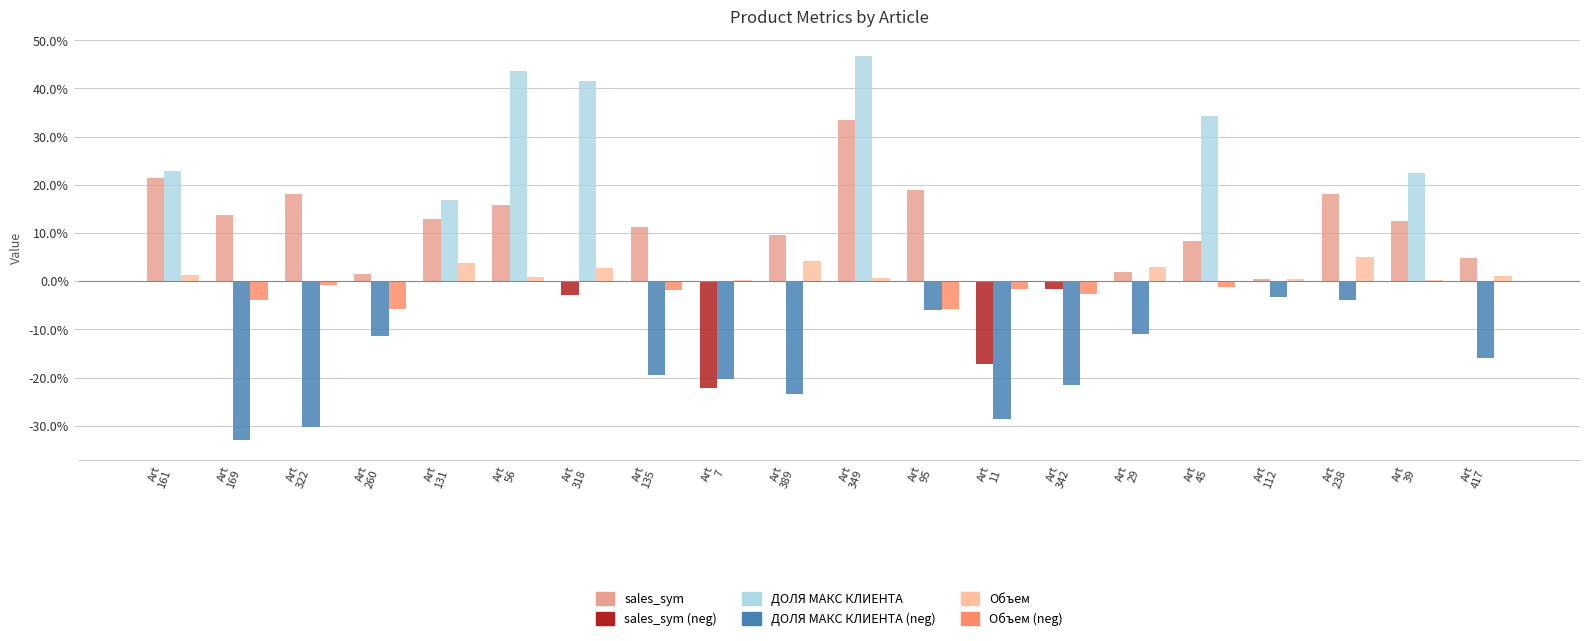

How many bars are there in total?

60